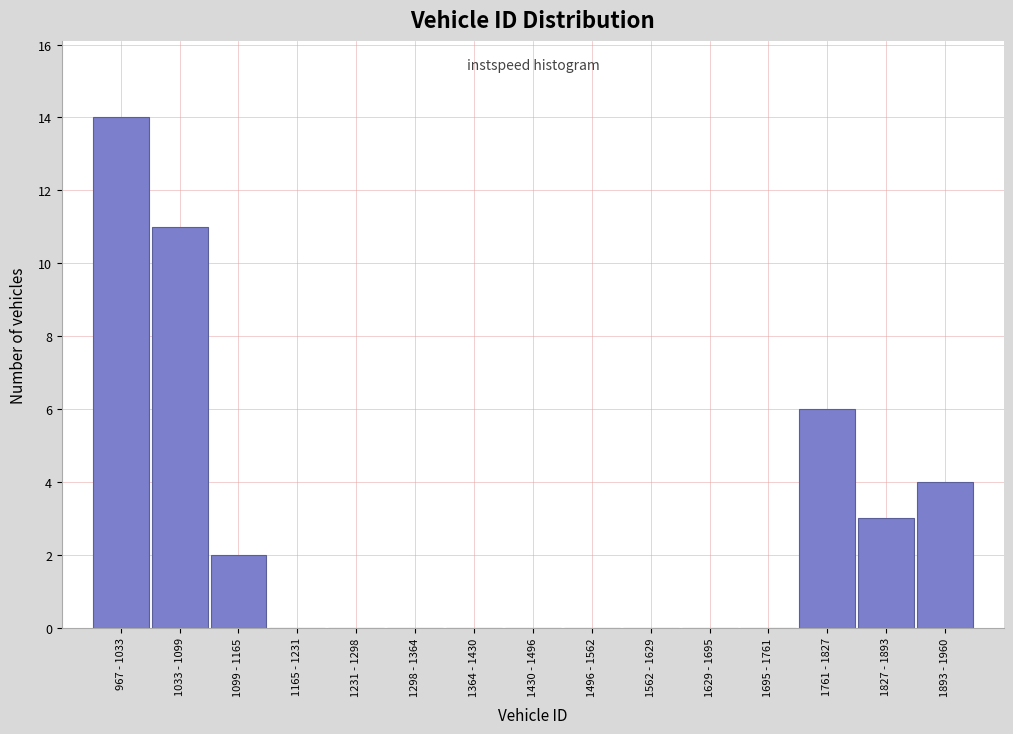

Reading left to right, transcribe all the data shown in this chart.

967 - 1033=14	1033 - 1099=11	1099 - 1165=2	1165 - 1231=0	1231 - 1298=0	1298 - 1364=0	1364 - 1430=0	1430 - 1496=0	1496 - 1562=0	1562 - 1629=0	1629 - 1695=0	1695 - 1761=0	1761 - 1827=6	1827 - 1893=3	1893 - 1960=4